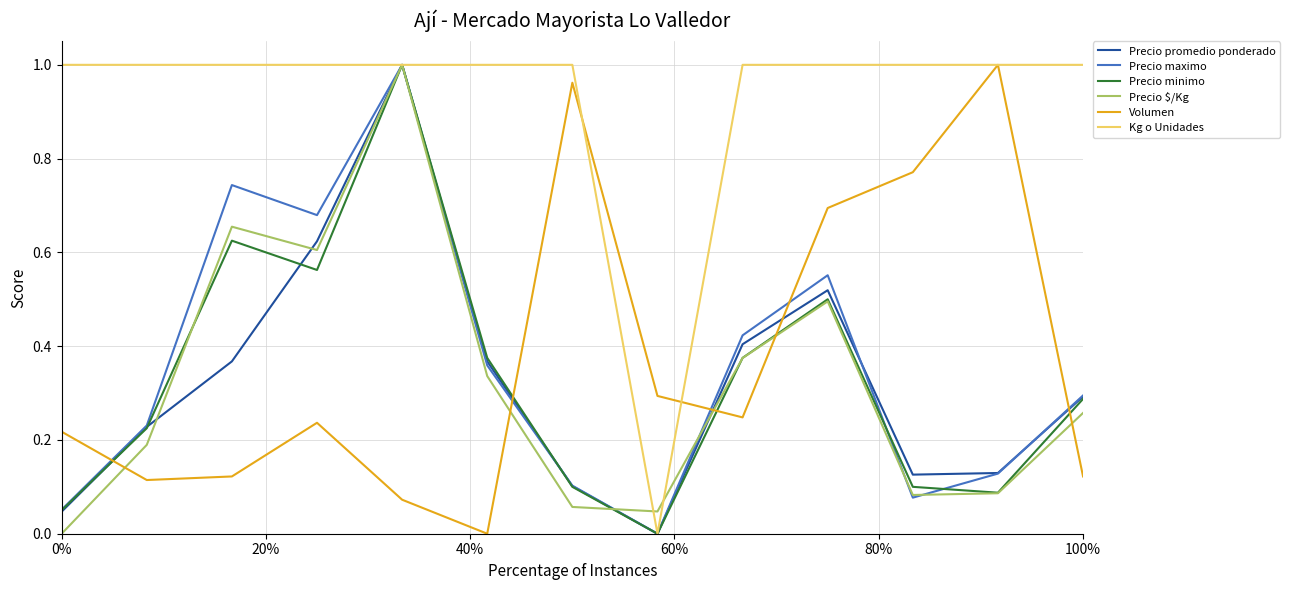

True or false: Volumen and Precio minimo cross at least once.

True